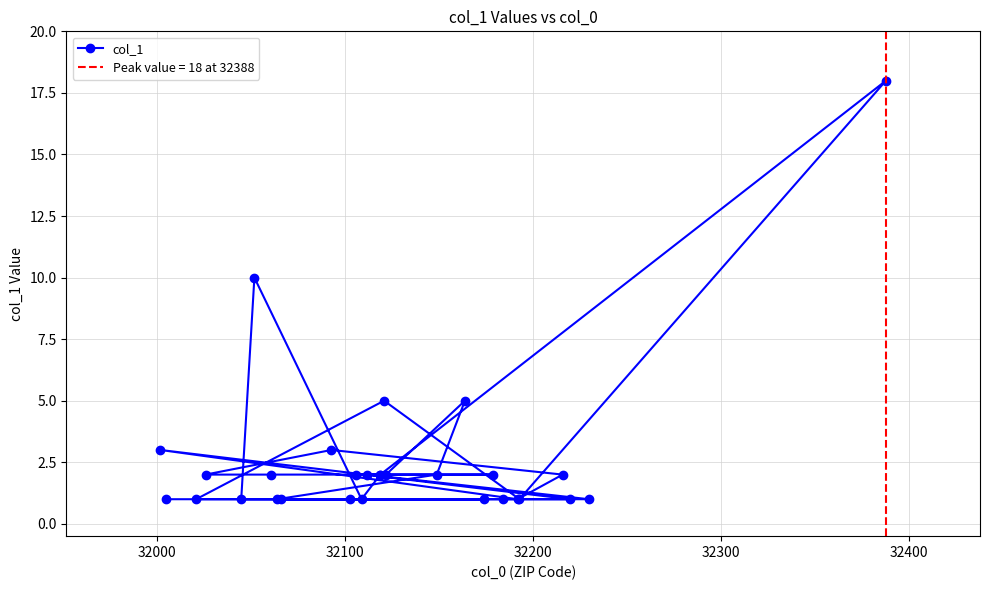

Count the number of categories in the chart.

29